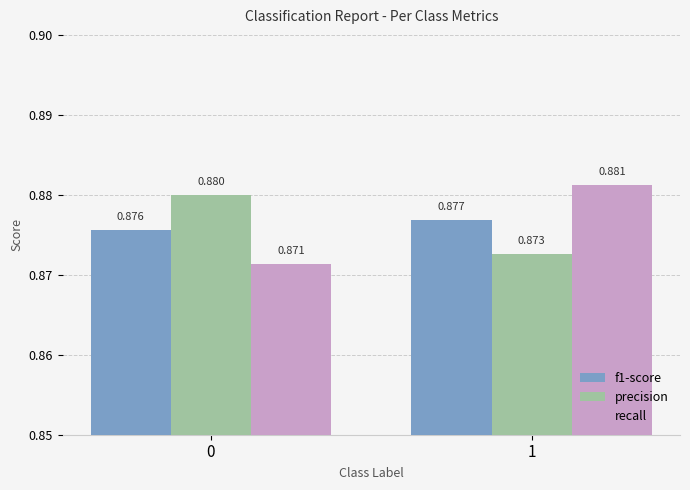

What is the sum of all precision values?

1.8